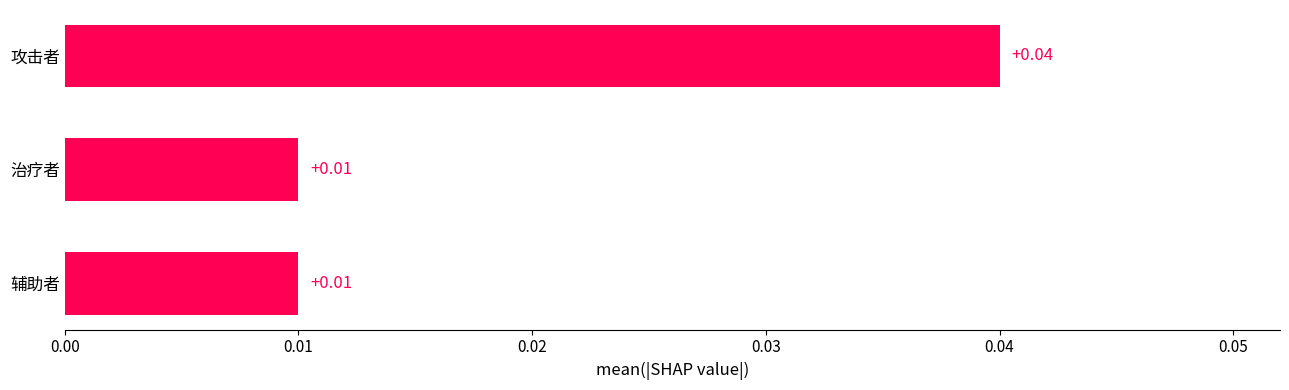

Between 攻击者 and 辅助者, which is larger?

攻击者